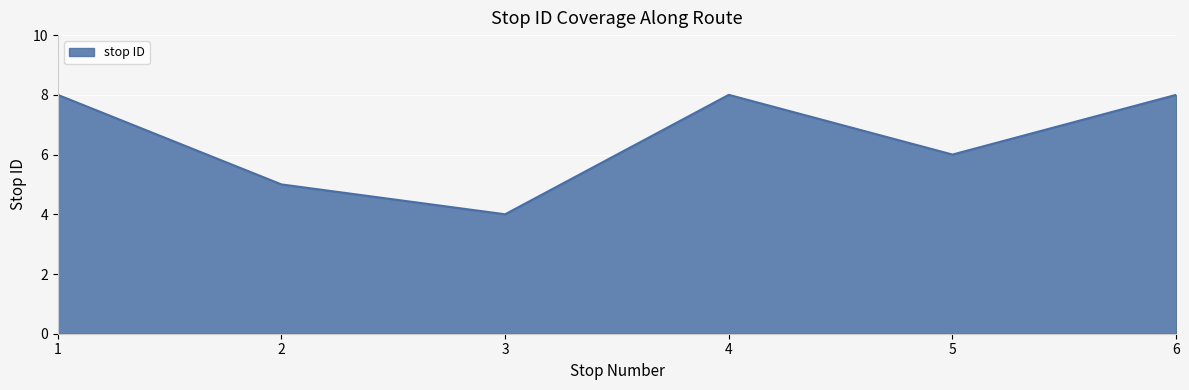

What is the smallest value displayed?

4